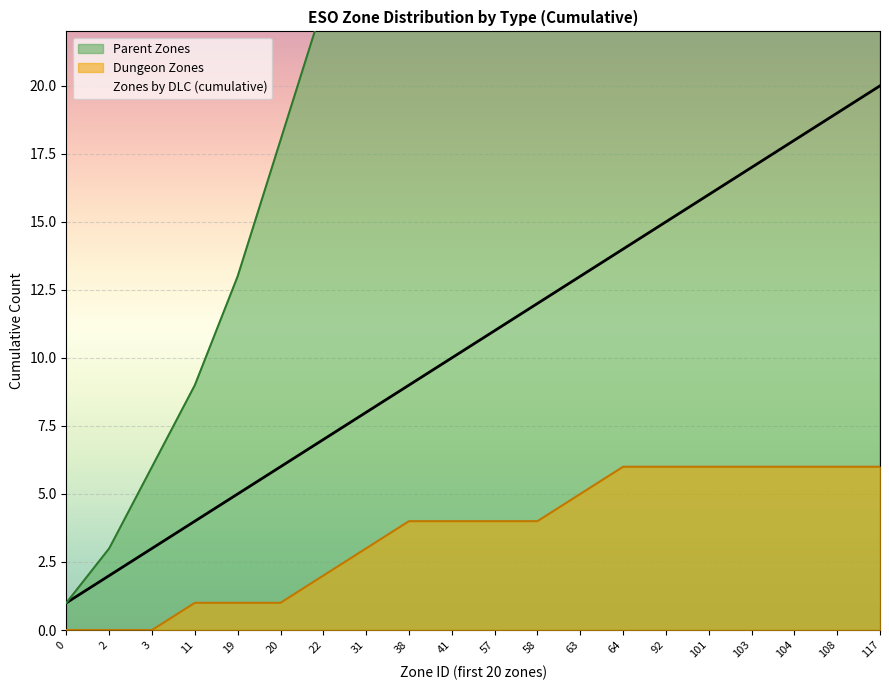

What is the average value?

10